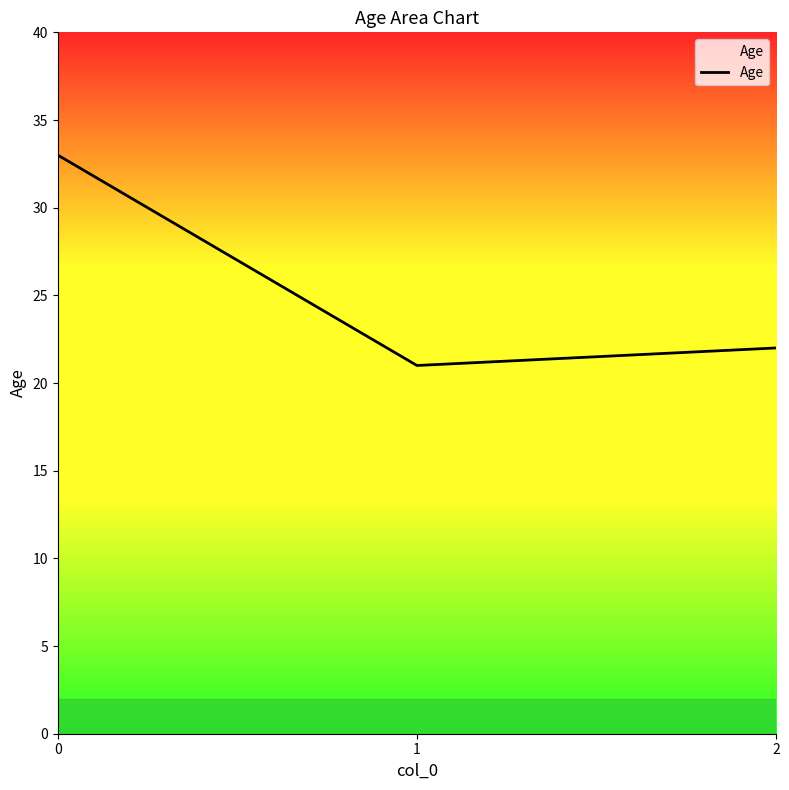

What is the change in value from 1 to 2?

+1